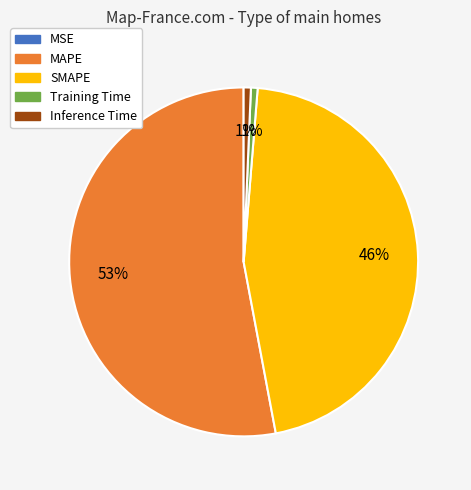

True or false: SMAPE accounts for 35% of the total.

False